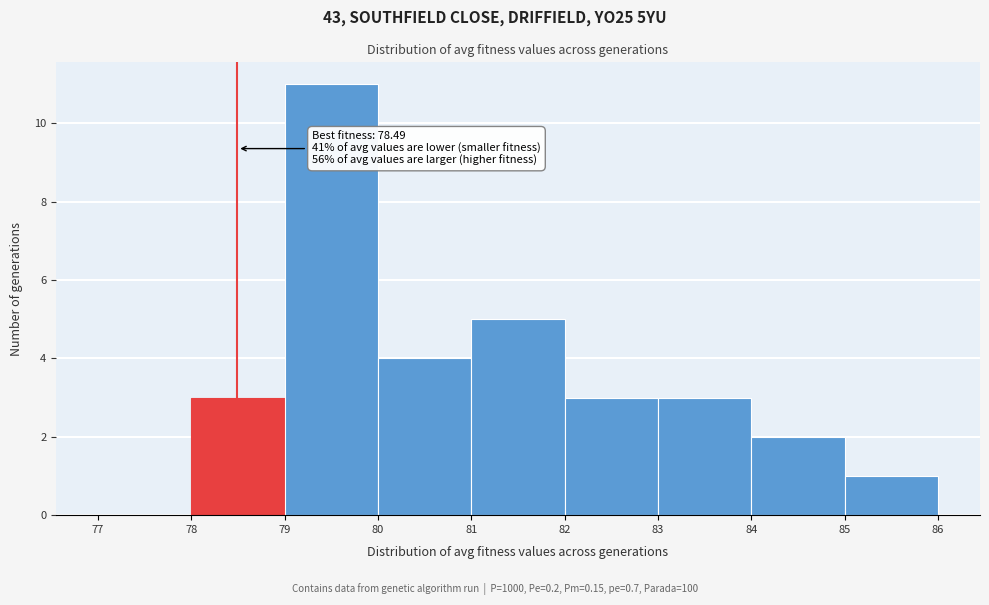

Which range on the x-axis has the tallest bar?

79 to 80